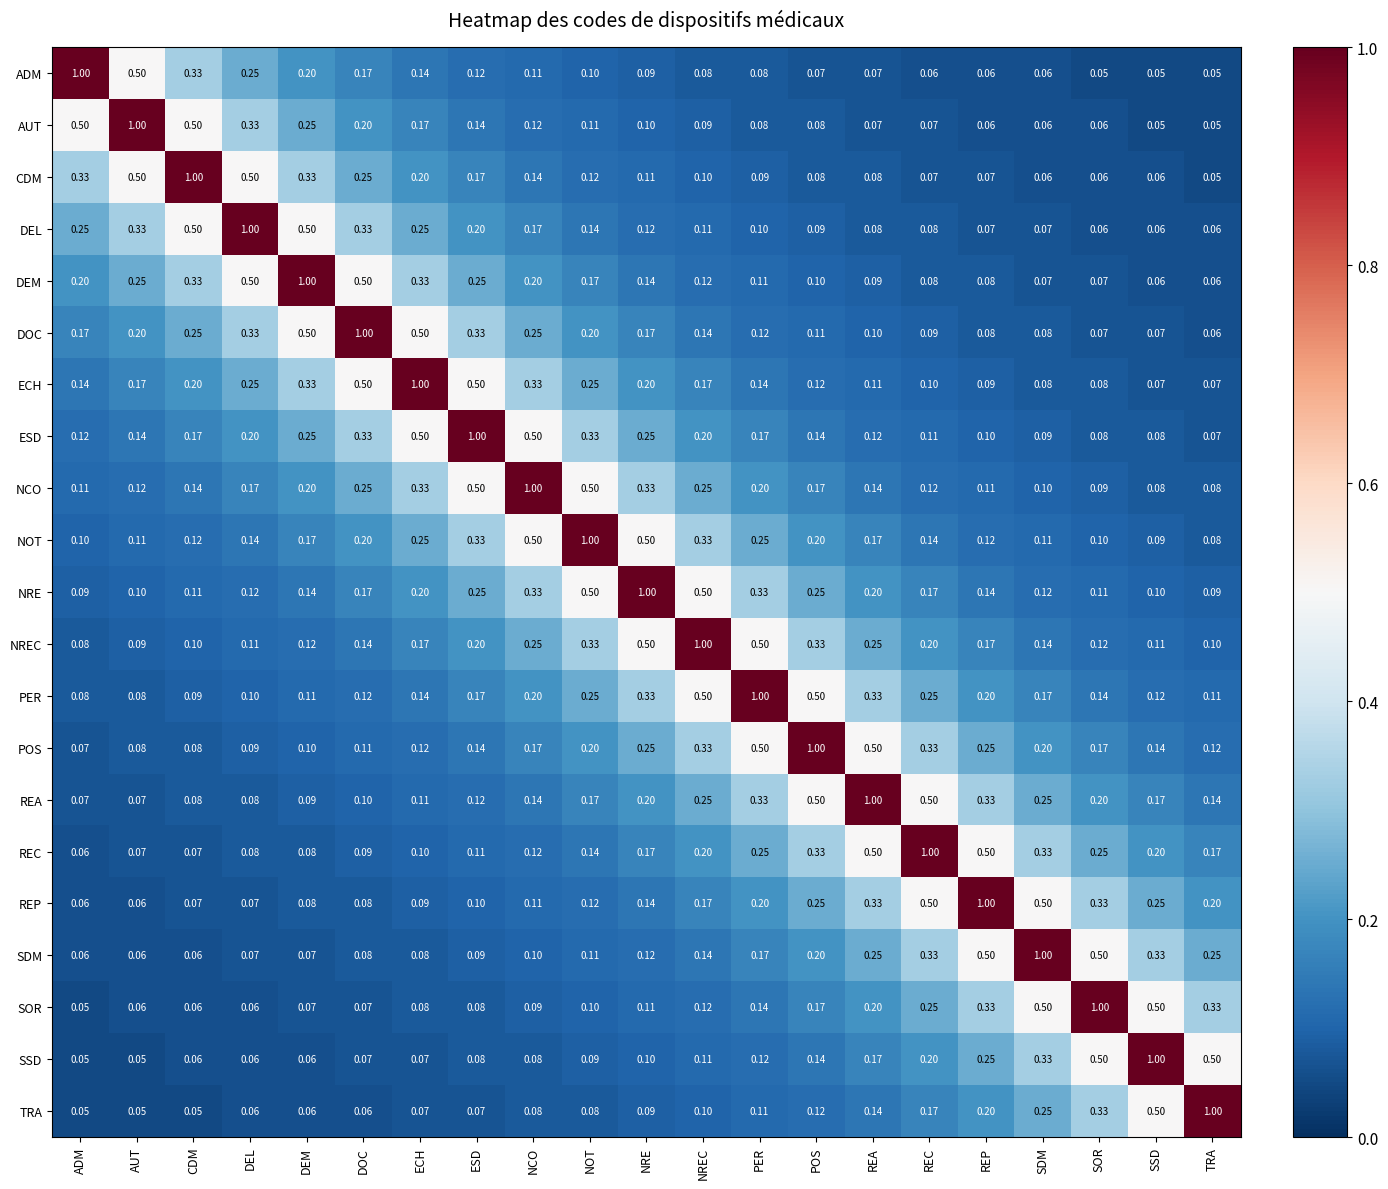

At which label does REP reach its peak?

REP